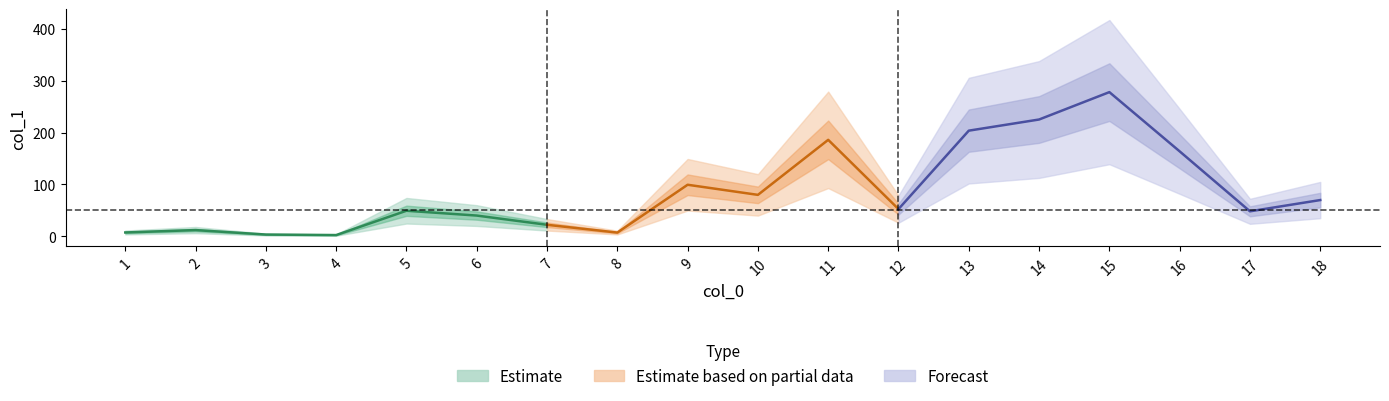

Reading left to right, transcribe all the data shown in this chart.

1=7.4	2=12.0	3=3.4	4=2.4	5=49.3	6=40.0	7=22.2	8=7.2	9=99.4	10=79.9	11=186.0	12=52.5	13=203.7	14=225.2	15=278.0	16=163.8	17=48.2	18=69.9